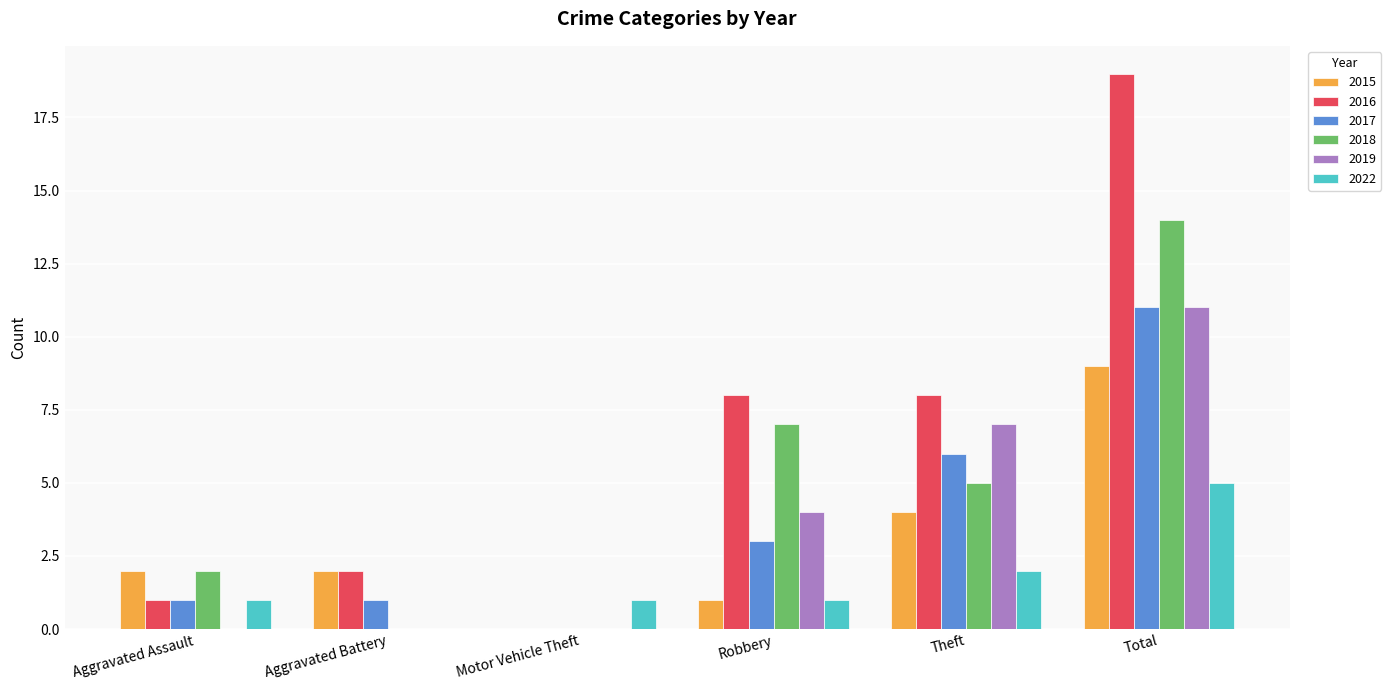

Reading left to right, transcribe all the data shown in this chart.

2015: Aggravated Assault=2	Aggravated Battery=2	Motor Vehicle Theft=0	Robbery=1	Theft=4	Total=9
2016: Aggravated Assault=1	Aggravated Battery=2	Motor Vehicle Theft=0	Robbery=8	Theft=8	Total=19
2017: Aggravated Assault=1	Aggravated Battery=1	Motor Vehicle Theft=0	Robbery=3	Theft=6	Total=11
2018: Aggravated Assault=2	Aggravated Battery=0	Motor Vehicle Theft=0	Robbery=7	Theft=5	Total=14
2019: Aggravated Assault=0	Aggravated Battery=0	Motor Vehicle Theft=0	Robbery=4	Theft=7	Total=11
2022: Aggravated Assault=1	Aggravated Battery=0	Motor Vehicle Theft=1	Robbery=1	Theft=2	Total=5